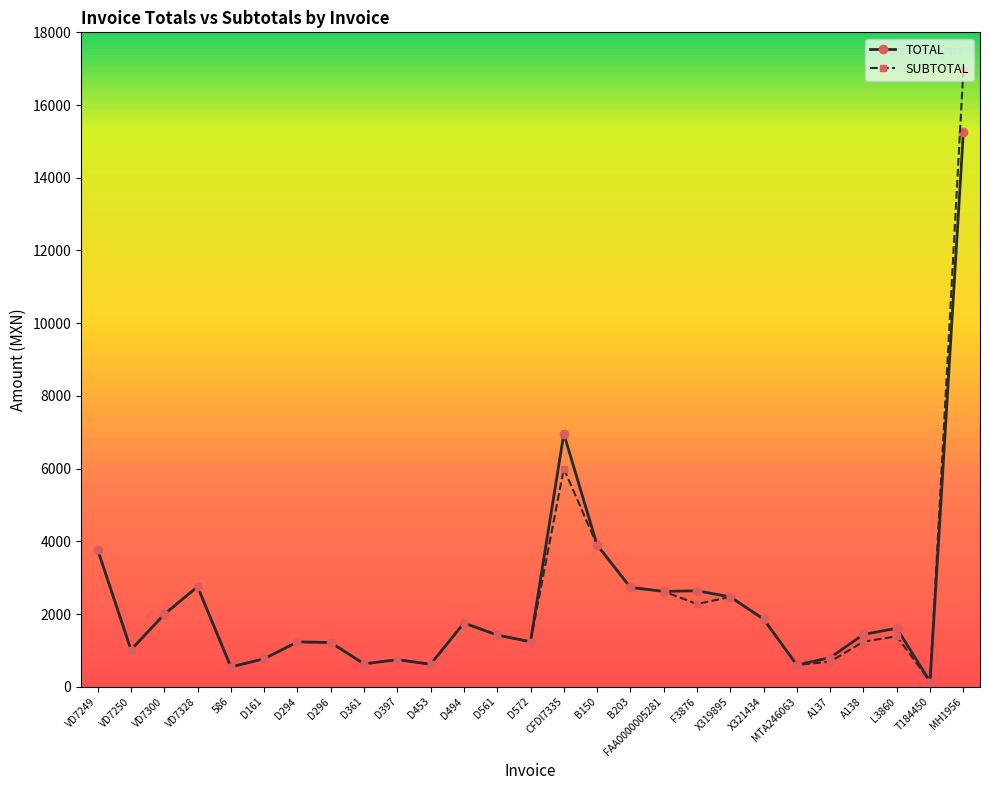

At which category is the sum across all series the highest?

MH1956